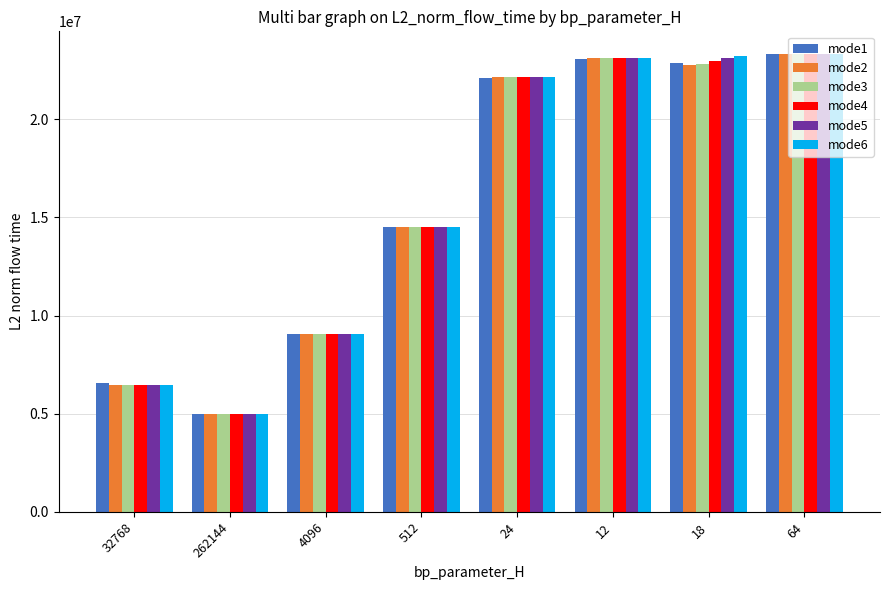

Does the chart contain any negative values?

No